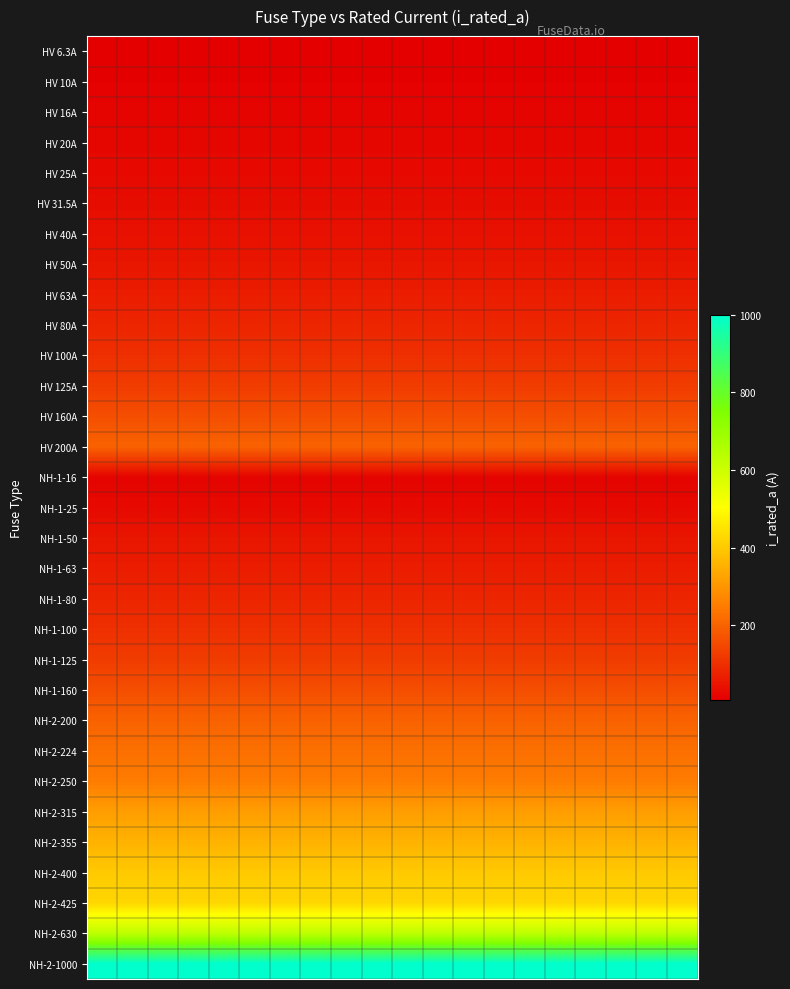

Which series has the largest range (max minus min)?

HV 6.3A